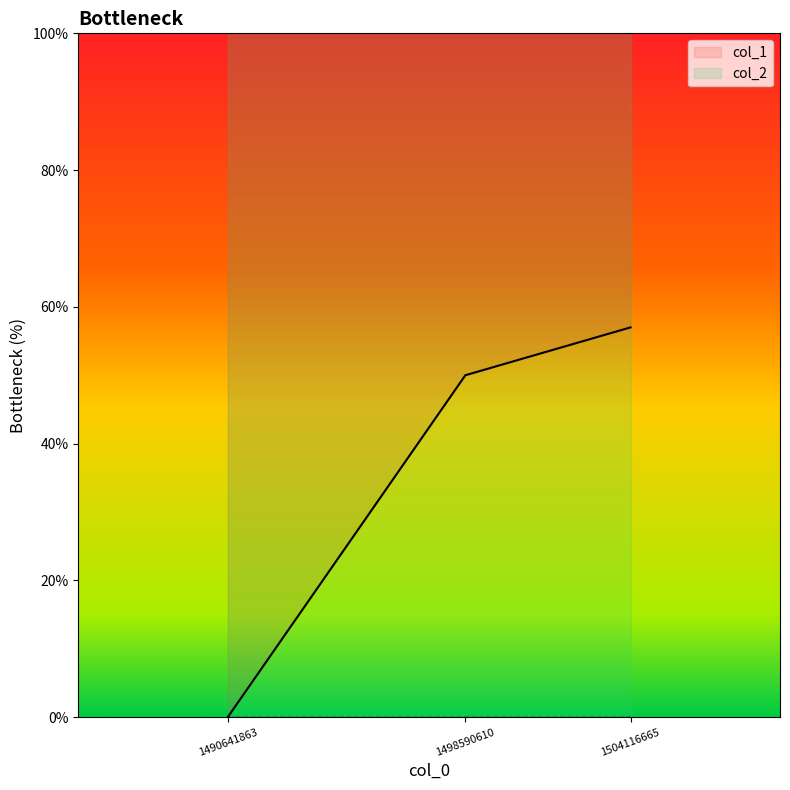

What is the change in value from 1490641863 to 1498590610?

+50